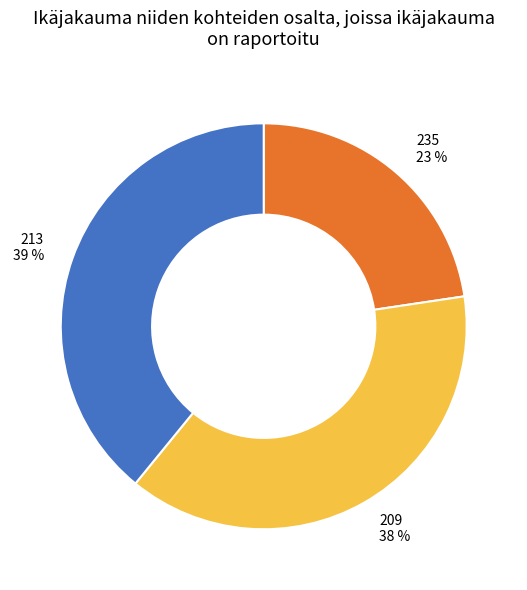

True or false: 235 accounts for 16% of the total.

False